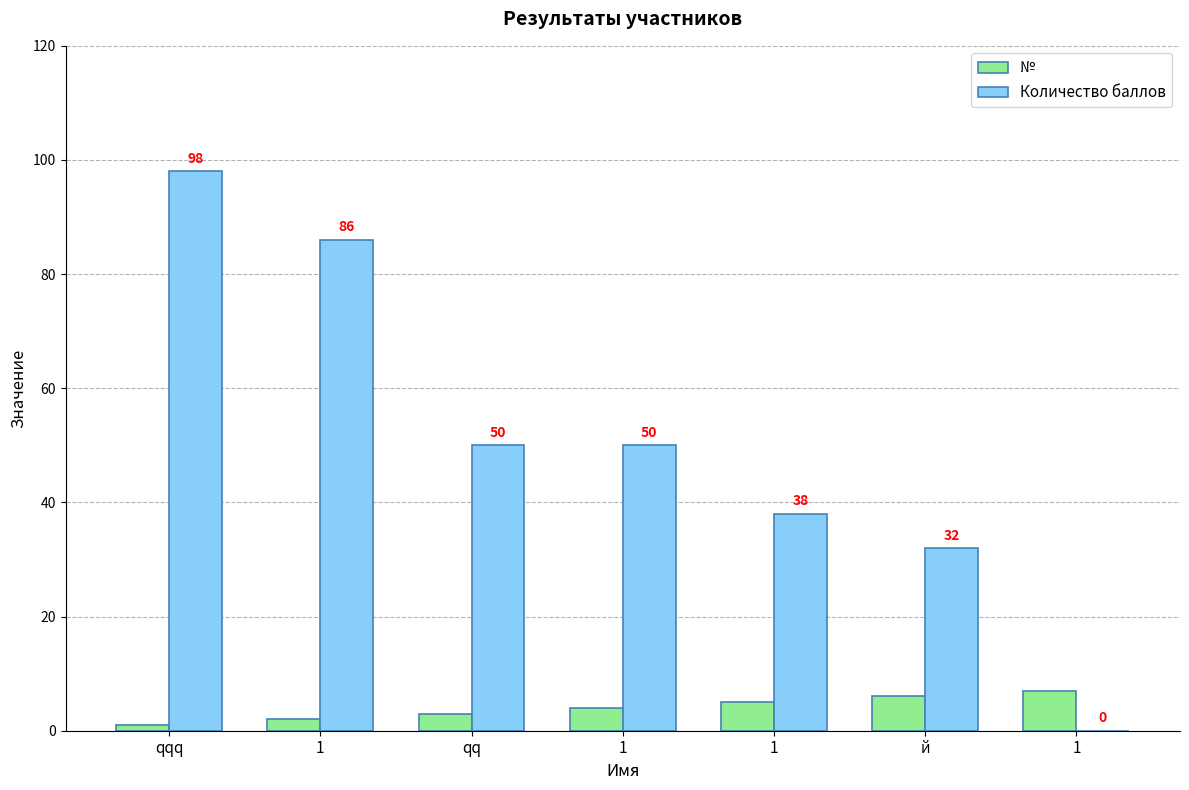

List the series in order of their peak value, lowest first.

№, Количество баллов